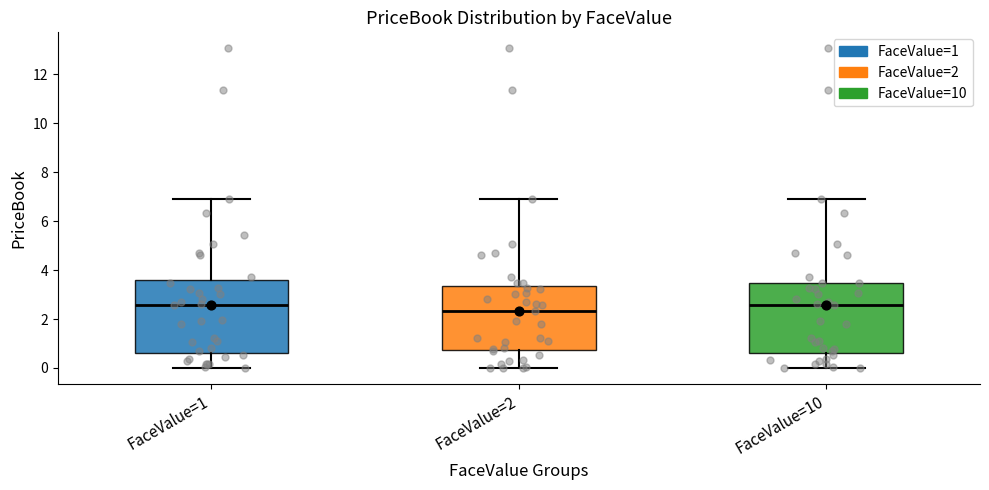

Reading left to right, read every box against the y-axis: the position of its median line, the range the box covers, and the ends of its whiskers. The values are not printed on the chart, so give them approximately, as read against the axis.

FaceValue=1: median 2.6, box 0.6 to 3.6, whiskers 0.0 to 7.0
FaceValue=2: median 2.4, box 0.8 to 3.4, whiskers 0.0 to 7.0
FaceValue=10: median 2.6, box 0.6 to 3.4, whiskers 0.0 to 7.0